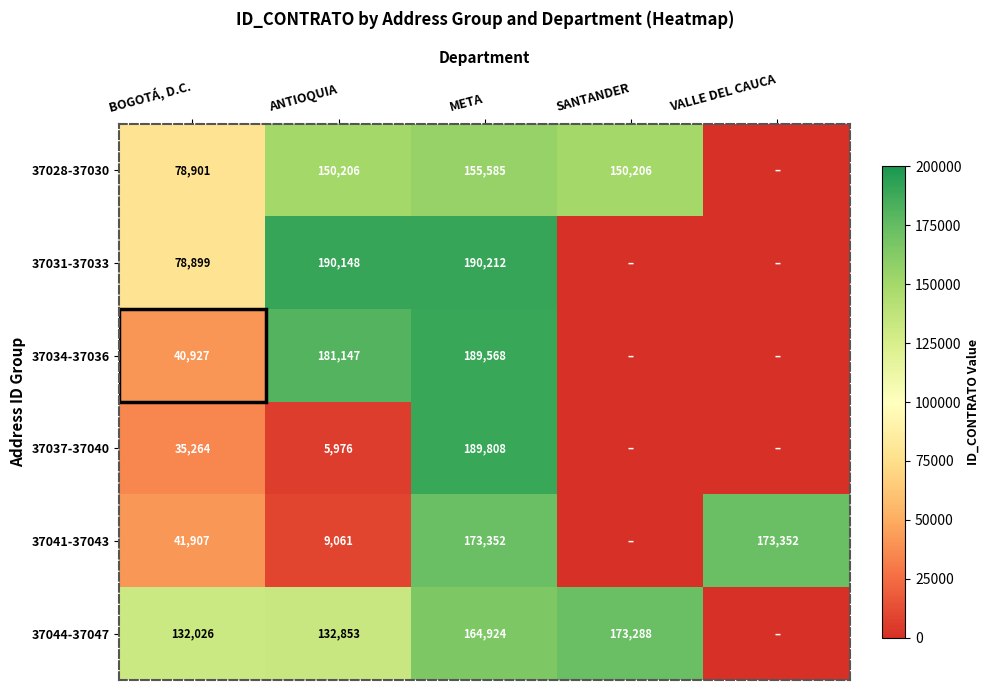

Rank the series at BOGOTÁ, D.C. from lowest to highest value.

37037-37040, 37034-37036, 37041-37043, 37031-37033, 37028-37030, 37044-37047